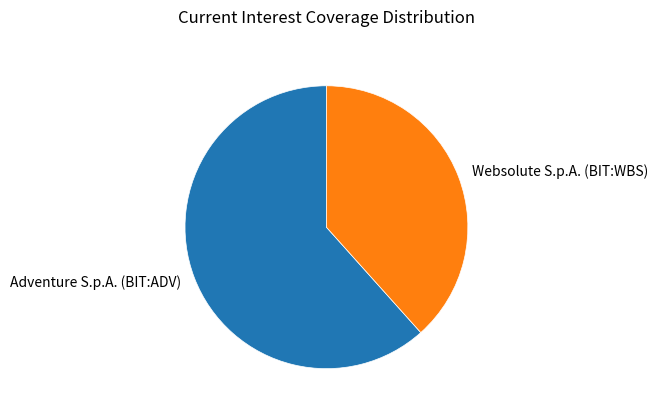

Is Websolute S.p.A. (BIT:WBS) the majority of the pie?

No